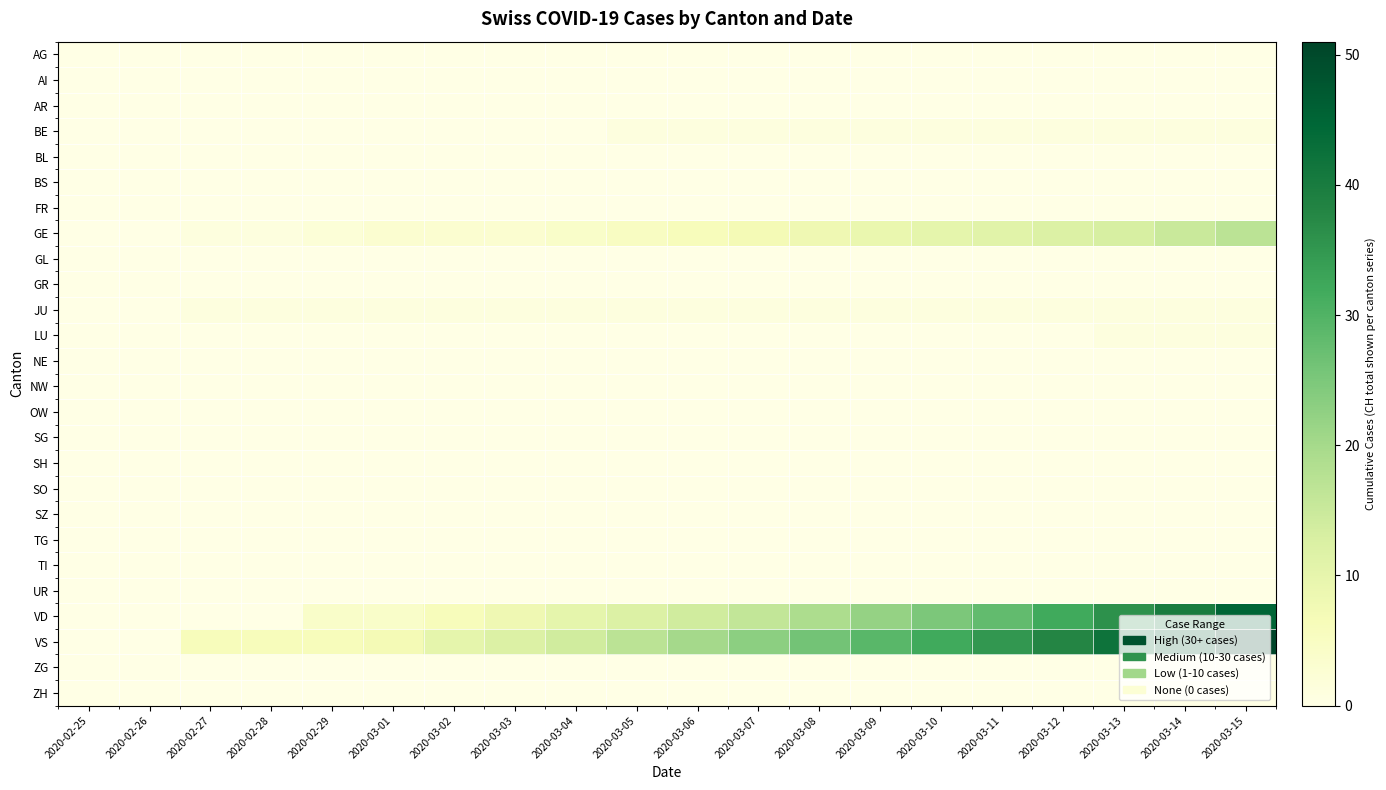

Reading left to right, list all the values displayed in this chart.

AG: 2020-02-25=0	2020-02-26=0	2020-02-27=0	2020-02-28=0	2020-02-29=0	2020-03-01=0	2020-03-02=0	2020-03-03=0	2020-03-04=0	2020-03-05=0	2020-03-06=0	2020-03-07=0	2020-03-08=0	2020-03-09=0	2020-03-10=0	2020-03-11=0	2020-03-12=0	2020-03-13=0	2020-03-14=0	2020-03-15=0
AI: 2020-02-25=0	2020-02-26=0	2020-02-27=0	2020-02-28=0	2020-02-29=0	2020-03-01=0	2020-03-02=0	2020-03-03=0	2020-03-04=0	2020-03-05=0	2020-03-06=0	2020-03-07=0	2020-03-08=0	2020-03-09=0	2020-03-10=0	2020-03-11=0	2020-03-12=0	2020-03-13=0	2020-03-14=0	2020-03-15=0
AR: 2020-02-25=0	2020-02-26=0	2020-02-27=0	2020-02-28=0	2020-02-29=0	2020-03-01=0	2020-03-02=0	2020-03-03=0	2020-03-04=0	2020-03-05=0	2020-03-06=0	2020-03-07=0	2020-03-08=0	2020-03-09=0	2020-03-10=0	2020-03-11=0	2020-03-12=0	2020-03-13=0	2020-03-14=0	2020-03-15=0
BE: 2020-02-25=0	2020-02-26=0	2020-02-27=0	2020-02-28=0	2020-02-29=0	2020-03-01=0	2020-03-02=0	2020-03-03=0	2020-03-04=0	2020-03-05=1	2020-03-06=1	2020-03-07=1	2020-03-08=1	2020-03-09=1	2020-03-10=1	2020-03-11=1	2020-03-12=1	2020-03-13=1	2020-03-14=1	2020-03-15=1
BL: 2020-02-25=0	2020-02-26=0	2020-02-27=0	2020-02-28=0	2020-02-29=0	2020-03-01=0	2020-03-02=0	2020-03-03=0	2020-03-04=0	2020-03-05=0	2020-03-06=0	2020-03-07=0	2020-03-08=0	2020-03-09=0	2020-03-10=0	2020-03-11=0	2020-03-12=0	2020-03-13=0	2020-03-14=0	2020-03-15=0
BS: 2020-02-25=0	2020-02-26=0	2020-02-27=0	2020-02-28=0	2020-02-29=0	2020-03-01=0	2020-03-02=0	2020-03-03=0	2020-03-04=0	2020-03-05=0	2020-03-06=0	2020-03-07=0	2020-03-08=0	2020-03-09=0	2020-03-10=0	2020-03-11=0	2020-03-12=0	2020-03-13=0	2020-03-14=0	2020-03-15=0
FR: 2020-02-25=0	2020-02-26=0	2020-02-27=0	2020-02-28=0	2020-02-29=0	2020-03-01=0	2020-03-02=0	2020-03-03=0	2020-03-04=0	2020-03-05=0	2020-03-06=0	2020-03-07=0	2020-03-08=0	2020-03-09=0	2020-03-10=0	2020-03-11=0	2020-03-12=0	2020-03-13=0	2020-03-14=0	2020-03-15=0
GE: 2020-02-25=0	2020-02-26=0	2020-02-27=1	2020-02-28=1	2020-02-29=2	2020-03-01=3	2020-03-02=3	2020-03-03=3	2020-03-04=4	2020-03-05=5	2020-03-06=6	2020-03-07=7	2020-03-08=8	2020-03-09=9	2020-03-10=10	2020-03-11=11	2020-03-12=12	2020-03-13=13	2020-03-14=15	2020-03-15=17
GL: 2020-02-25=0	2020-02-26=0	2020-02-27=0	2020-02-28=0	2020-02-29=0	2020-03-01=0	2020-03-02=0	2020-03-03=0	2020-03-04=0	2020-03-05=0	2020-03-06=0	2020-03-07=0	2020-03-08=0	2020-03-09=0	2020-03-10=0	2020-03-11=0	2020-03-12=0	2020-03-13=0	2020-03-14=0	2020-03-15=0
GR: 2020-02-25=0	2020-02-26=0	2020-02-27=0	2020-02-28=0	2020-02-29=0	2020-03-01=0	2020-03-02=0	2020-03-03=0	2020-03-04=0	2020-03-05=0	2020-03-06=0	2020-03-07=0	2020-03-08=0	2020-03-09=0	2020-03-10=0	2020-03-11=0	2020-03-12=0	2020-03-13=0	2020-03-14=0	2020-03-15=0
JU: 2020-02-25=0	2020-02-26=0	2020-02-27=1	2020-02-28=1	2020-02-29=1	2020-03-01=1	2020-03-02=1	2020-03-03=1	2020-03-04=1	2020-03-05=1	2020-03-06=1	2020-03-07=1	2020-03-08=1	2020-03-09=1	2020-03-10=1	2020-03-11=1	2020-03-12=1	2020-03-13=1	2020-03-14=1	2020-03-15=1
LU: 2020-02-25=0	2020-02-26=0	2020-02-27=0	2020-02-28=0	2020-02-29=0	2020-03-01=0	2020-03-02=0	2020-03-03=0	2020-03-04=0	2020-03-05=0	2020-03-06=0	2020-03-07=0	2020-03-08=0	2020-03-09=0	2020-03-10=0	2020-03-11=0	2020-03-12=0	2020-03-13=1	2020-03-14=1	2020-03-15=1
NE: 2020-02-25=0	2020-02-26=0	2020-02-27=0	2020-02-28=0	2020-02-29=0	2020-03-01=0	2020-03-02=0	2020-03-03=0	2020-03-04=0	2020-03-05=0	2020-03-06=0	2020-03-07=0	2020-03-08=0	2020-03-09=0	2020-03-10=0	2020-03-11=0	2020-03-12=0	2020-03-13=0	2020-03-14=0	2020-03-15=0
NW: 2020-02-25=0	2020-02-26=0	2020-02-27=0	2020-02-28=0	2020-02-29=0	2020-03-01=0	2020-03-02=0	2020-03-03=0	2020-03-04=0	2020-03-05=0	2020-03-06=0	2020-03-07=0	2020-03-08=0	2020-03-09=0	2020-03-10=0	2020-03-11=0	2020-03-12=0	2020-03-13=0	2020-03-14=0	2020-03-15=0
OW: 2020-02-25=0	2020-02-26=0	2020-02-27=0	2020-02-28=0	2020-02-29=0	2020-03-01=0	2020-03-02=0	2020-03-03=0	2020-03-04=0	2020-03-05=0	2020-03-06=0	2020-03-07=0	2020-03-08=0	2020-03-09=0	2020-03-10=0	2020-03-11=0	2020-03-12=0	2020-03-13=0	2020-03-14=0	2020-03-15=0
SG: 2020-02-25=0	2020-02-26=0	2020-02-27=0	2020-02-28=0	2020-02-29=0	2020-03-01=0	2020-03-02=0	2020-03-03=0	2020-03-04=0	2020-03-05=0	2020-03-06=0	2020-03-07=0	2020-03-08=0	2020-03-09=0	2020-03-10=0	2020-03-11=0	2020-03-12=0	2020-03-13=0	2020-03-14=0	2020-03-15=0
SH: 2020-02-25=0	2020-02-26=0	2020-02-27=0	2020-02-28=0	2020-02-29=0	2020-03-01=0	2020-03-02=0	2020-03-03=0	2020-03-04=0	2020-03-05=0	2020-03-06=0	2020-03-07=0	2020-03-08=0	2020-03-09=0	2020-03-10=0	2020-03-11=0	2020-03-12=0	2020-03-13=0	2020-03-14=0	2020-03-15=0
SO: 2020-02-25=0	2020-02-26=0	2020-02-27=0	2020-02-28=0	2020-02-29=0	2020-03-01=0	2020-03-02=0	2020-03-03=0	2020-03-04=0	2020-03-05=0	2020-03-06=0	2020-03-07=0	2020-03-08=0	2020-03-09=0	2020-03-10=0	2020-03-11=0	2020-03-12=0	2020-03-13=0	2020-03-14=0	2020-03-15=0
SZ: 2020-02-25=0	2020-02-26=0	2020-02-27=0	2020-02-28=0	2020-02-29=0	2020-03-01=0	2020-03-02=0	2020-03-03=0	2020-03-04=0	2020-03-05=0	2020-03-06=0	2020-03-07=0	2020-03-08=0	2020-03-09=0	2020-03-10=0	2020-03-11=0	2020-03-12=0	2020-03-13=0	2020-03-14=0	2020-03-15=0
TG: 2020-02-25=0	2020-02-26=0	2020-02-27=0	2020-02-28=0	2020-02-29=0	2020-03-01=0	2020-03-02=0	2020-03-03=0	2020-03-04=0	2020-03-05=0	2020-03-06=0	2020-03-07=0	2020-03-08=0	2020-03-09=0	2020-03-10=0	2020-03-11=0	2020-03-12=0	2020-03-13=0	2020-03-14=0	2020-03-15=0
TI: 2020-02-25=0	2020-02-26=0	2020-02-27=0	2020-02-28=0	2020-02-29=0	2020-03-01=0	2020-03-02=0	2020-03-03=0	2020-03-04=0	2020-03-05=0	2020-03-06=0	2020-03-07=0	2020-03-08=0	2020-03-09=0	2020-03-10=0	2020-03-11=0	2020-03-12=0	2020-03-13=0	2020-03-14=0	2020-03-15=0
UR: 2020-02-25=0	2020-02-26=0	2020-02-27=0	2020-02-28=0	2020-02-29=0	2020-03-01=0	2020-03-02=0	2020-03-03=0	2020-03-04=0	2020-03-05=0	2020-03-06=0	2020-03-07=0	2020-03-08=0	2020-03-09=0	2020-03-10=0	2020-03-11=0	2020-03-12=0	2020-03-13=0	2020-03-14=0	2020-03-15=0
VD: 2020-02-25=0	2020-02-26=0	2020-02-27=0	2020-02-28=0	2020-02-29=4	2020-03-01=4	2020-03-02=6	2020-03-03=8	2020-03-04=10	2020-03-05=12	2020-03-06=14	2020-03-07=16	2020-03-08=19	2020-03-09=22	2020-03-10=25	2020-03-11=28	2020-03-12=32	2020-03-13=36	2020-03-14=40	2020-03-15=45
VS: 2020-02-25=0	2020-02-26=0	2020-02-27=6	2020-02-28=6	2020-02-29=6	2020-03-01=7	2020-03-02=10	2020-03-03=12	2020-03-04=14	2020-03-05=17	2020-03-06=20	2020-03-07=23	2020-03-08=26	2020-03-09=29	2020-03-10=32	2020-03-11=35	2020-03-12=38	2020-03-13=42	2020-03-14=46	2020-03-15=51
ZG: 2020-02-25=0	2020-02-26=0	2020-02-27=0	2020-02-28=0	2020-02-29=0	2020-03-01=0	2020-03-02=0	2020-03-03=0	2020-03-04=0	2020-03-05=0	2020-03-06=0	2020-03-07=0	2020-03-08=0	2020-03-09=0	2020-03-10=0	2020-03-11=0	2020-03-12=0	2020-03-13=0	2020-03-14=0	2020-03-15=0
ZH: 2020-02-25=0	2020-02-26=0	2020-02-27=0	2020-02-28=0	2020-02-29=0	2020-03-01=0	2020-03-02=0	2020-03-03=0	2020-03-04=0	2020-03-05=0	2020-03-06=0	2020-03-07=0	2020-03-08=0	2020-03-09=0	2020-03-10=0	2020-03-11=0	2020-03-12=0	2020-03-13=0	2020-03-14=0	2020-03-15=0